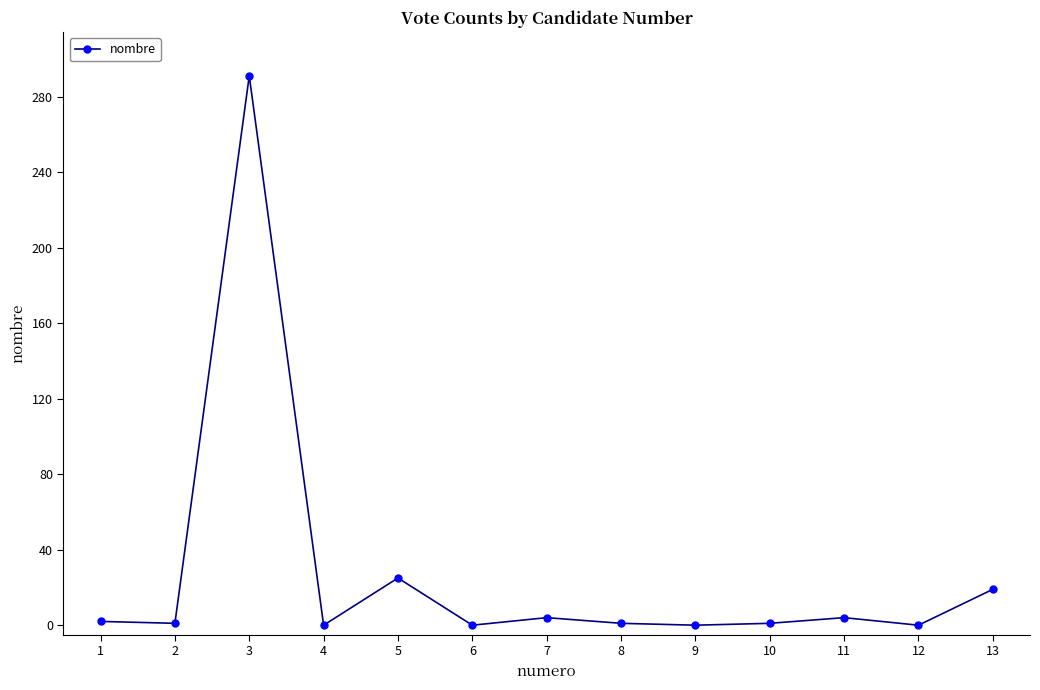

What is the change in value from 3 to 6?

-291